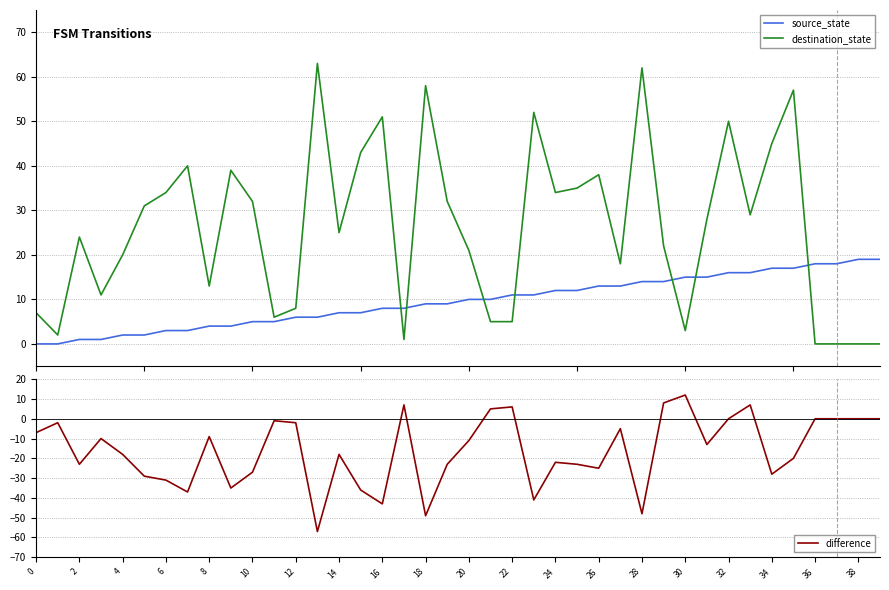

What is the approximate value of source_state at 30, to the nearest 10?

20